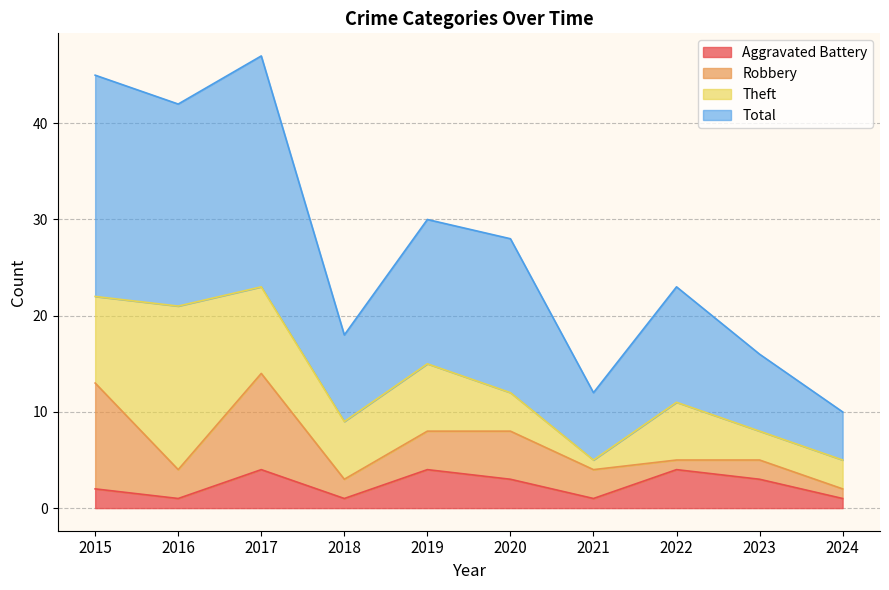

True or false: Aggravated Battery has more than 1 interior local peaks.

True